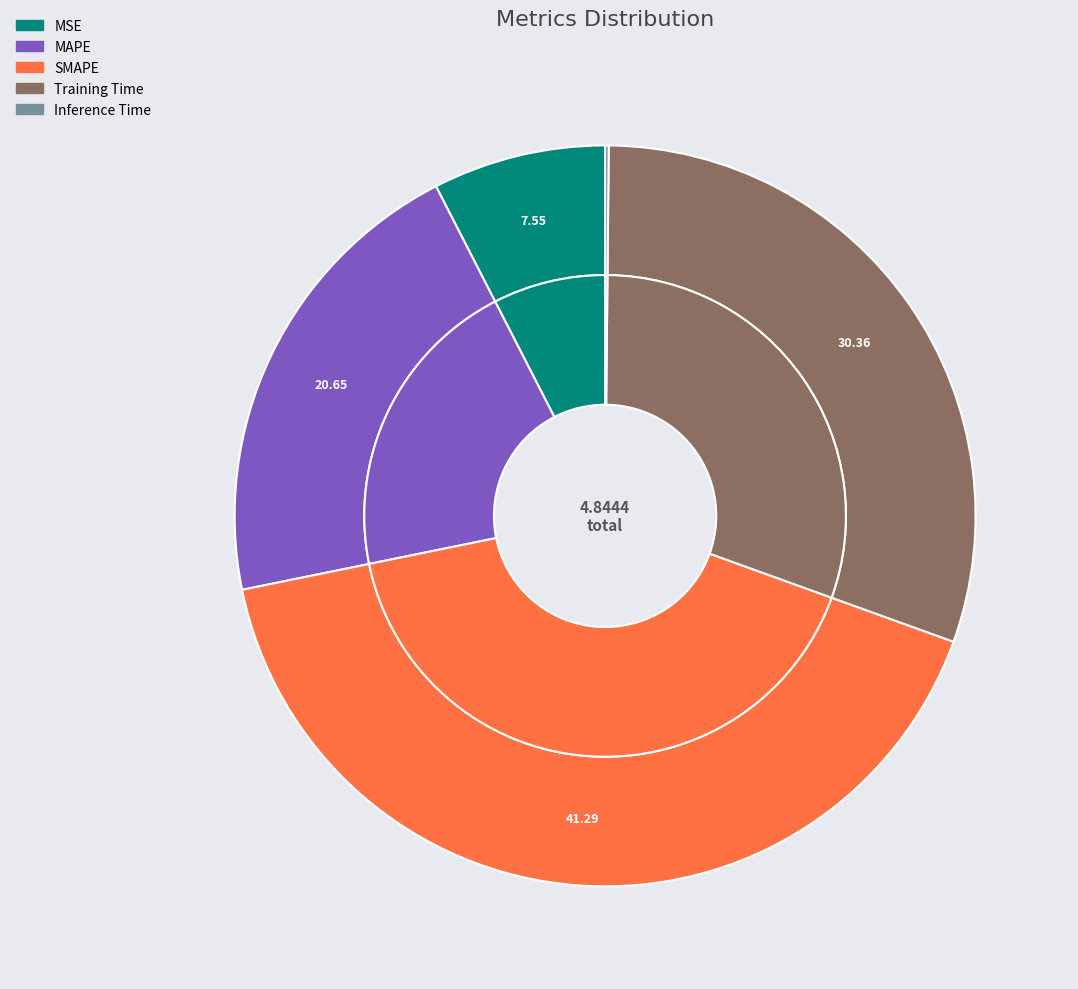

Which has a higher value, Inference Time or Training Time?

Training Time